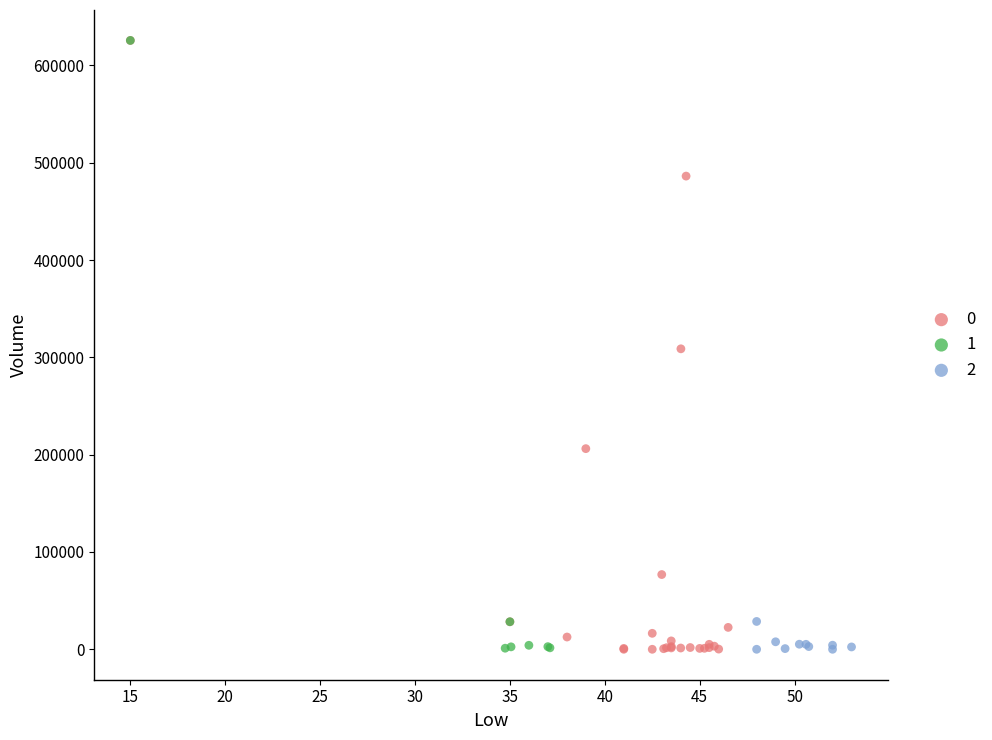

What are all the series names shown in the legend?

0, 1, 2